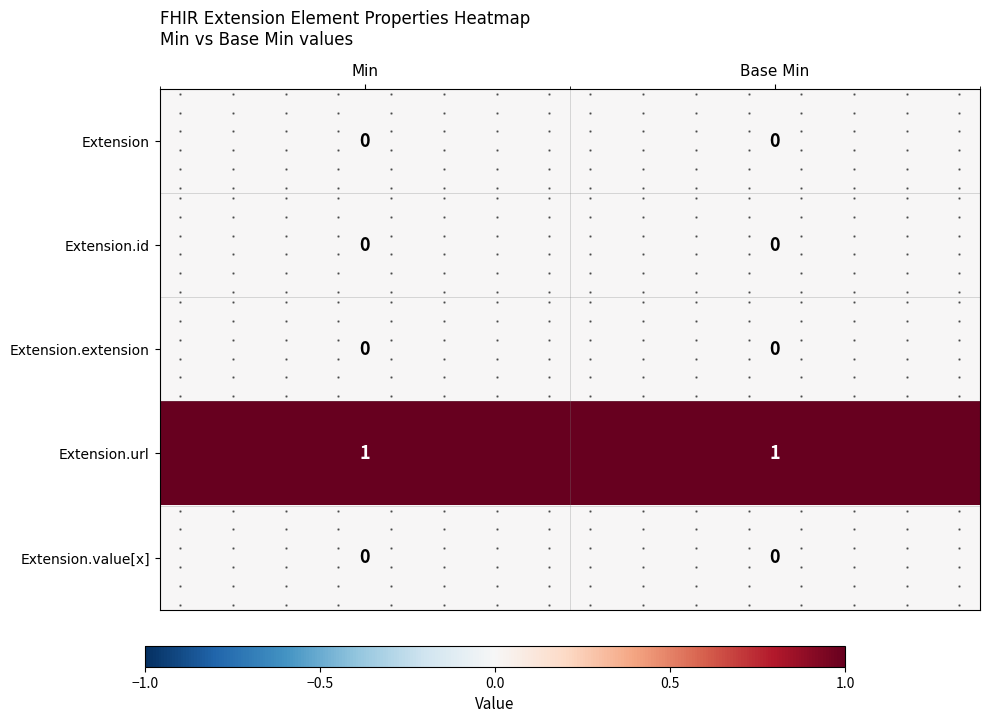

Which category has the lowest value in the Extension.url series?

Min